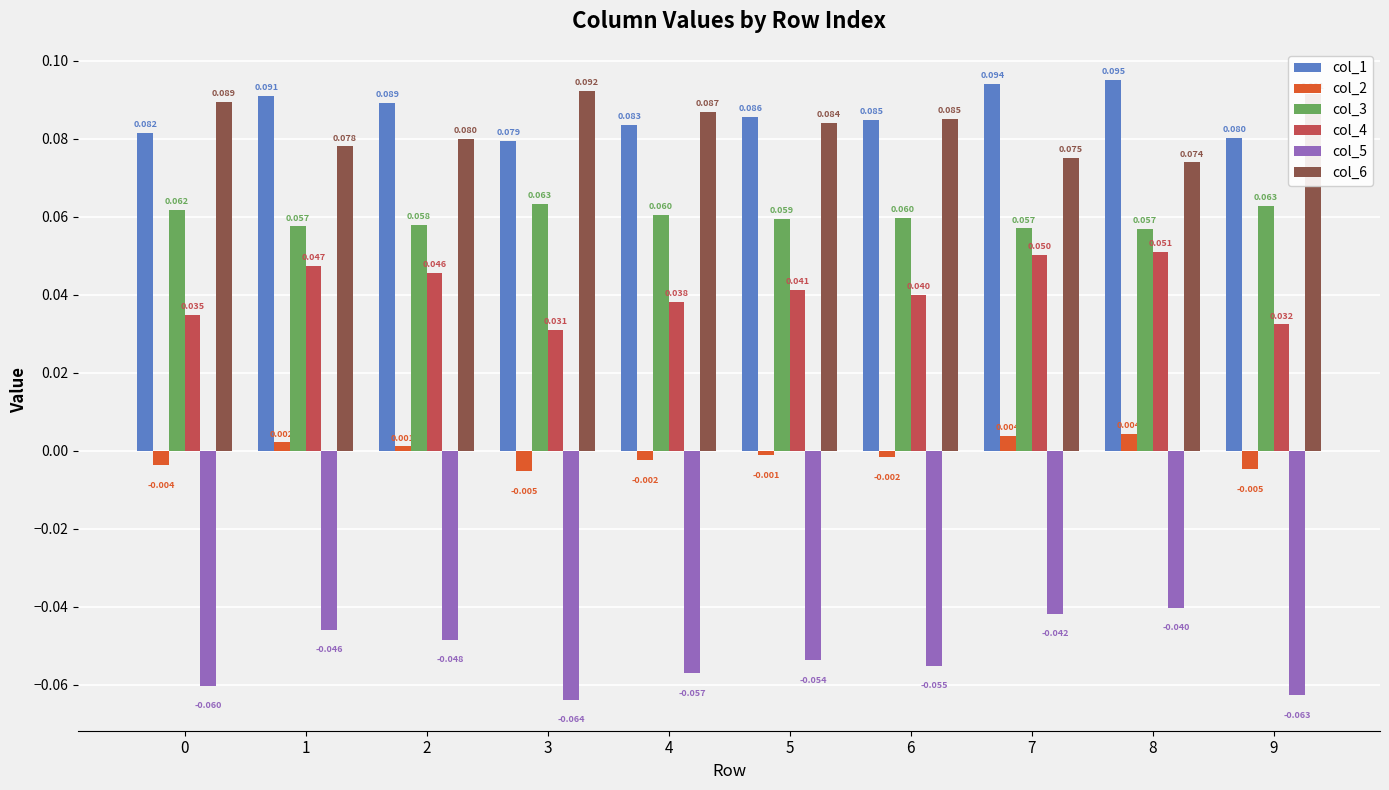

What are all the series names shown in the legend?

col_1, col_2, col_3, col_4, col_5, col_6